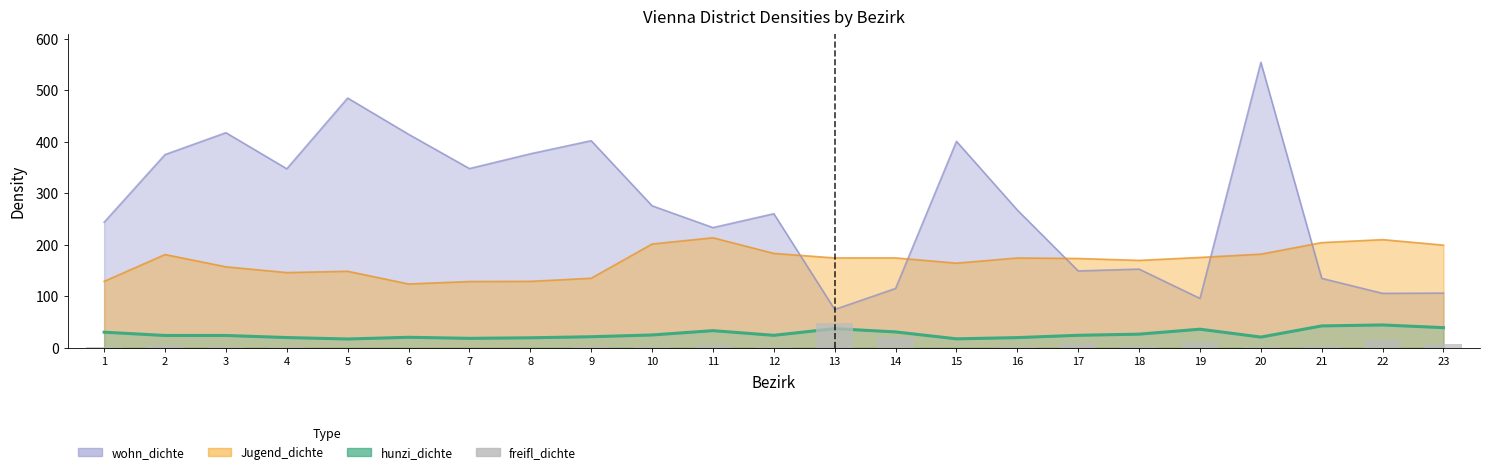

At which label does the data first exceed 2?

2